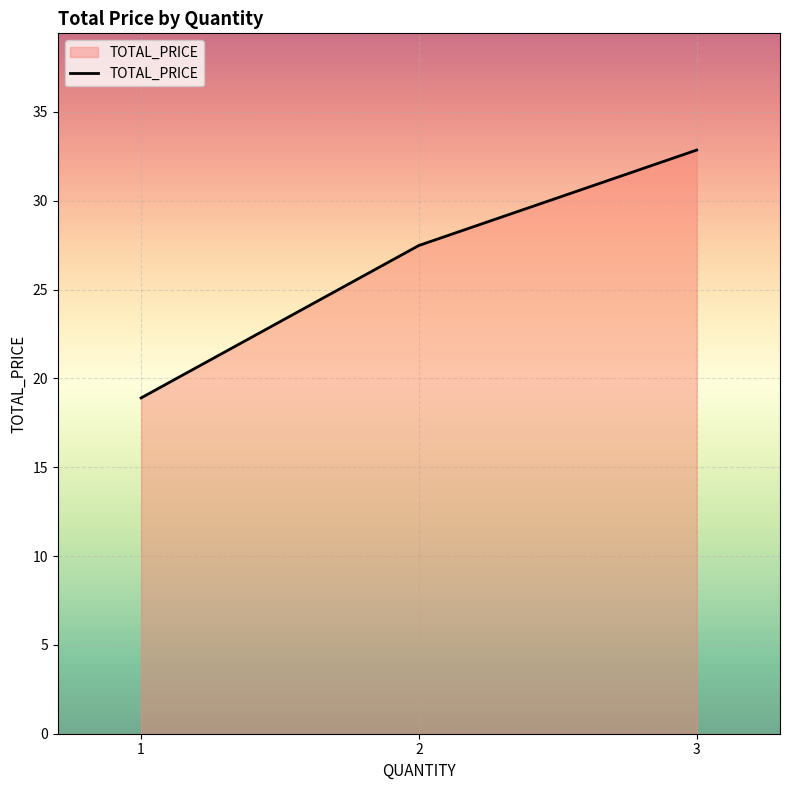

Which category has the highest value across all series?

3